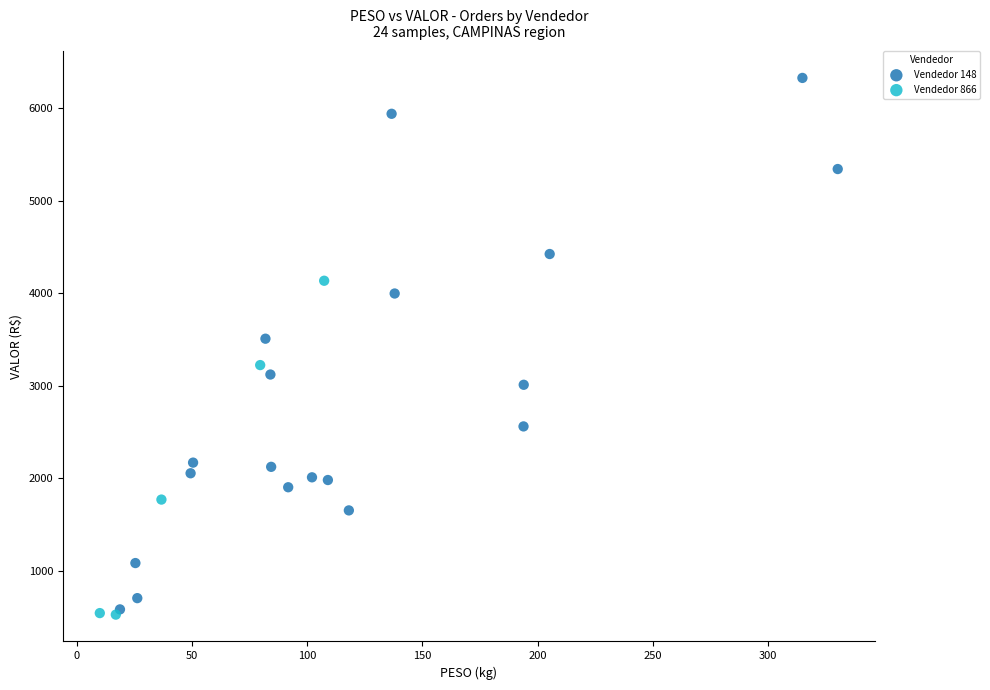

Which series reaches the maximum Y coordinate?

Vendedor 148